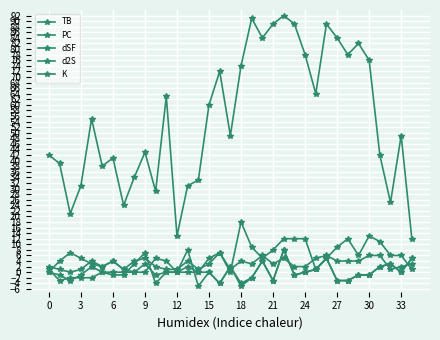

Where does the PC series first go above 49?

12